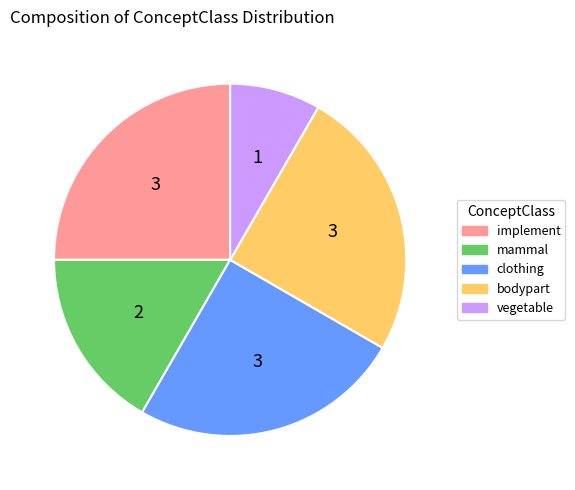

Which slice is the smallest?

vegetable